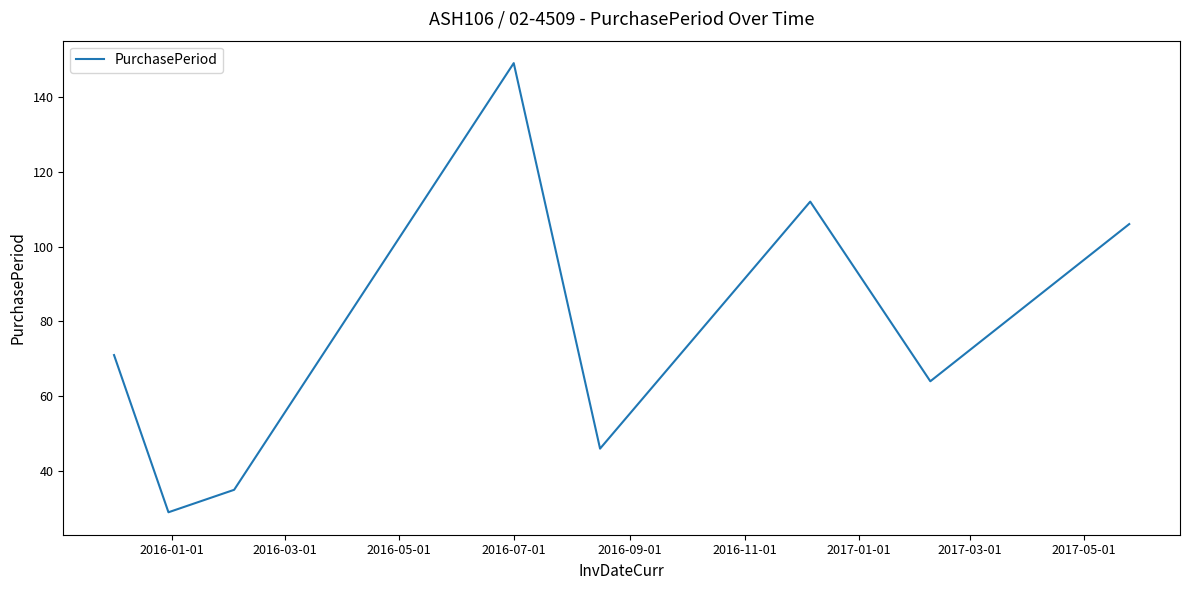

What is the minimum value shown in the chart?

29